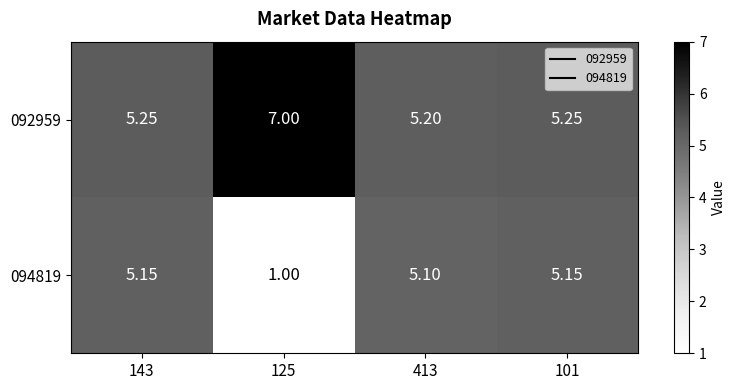

Is the value of 094819 at 125 greater than the value of 092959 at 143?

No